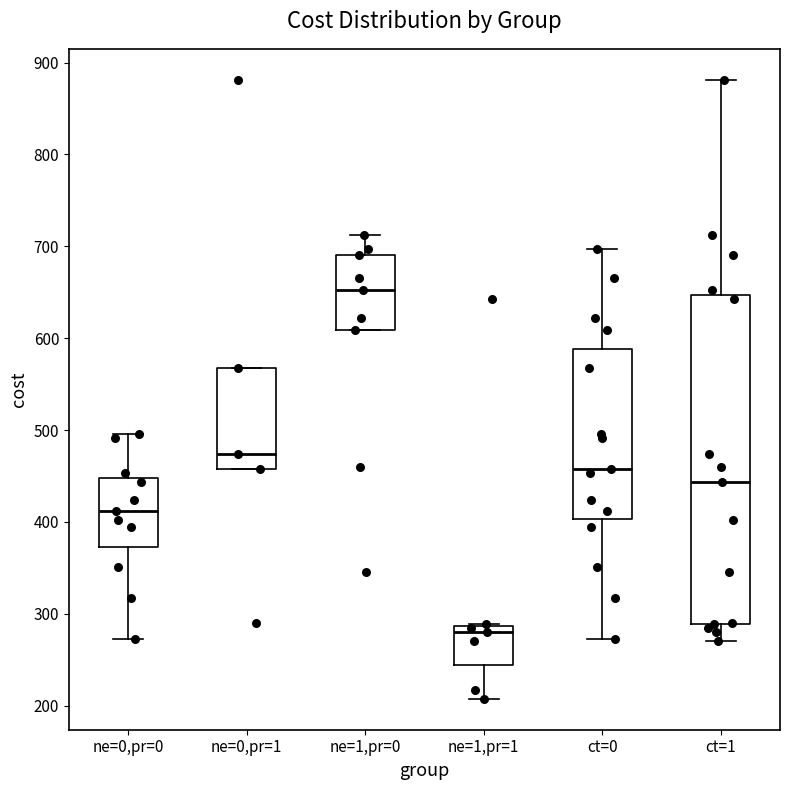

Where does the lower whisker of the box for ne=0,pr=0 end on the y-axis? The values are not printed on the chart, so give them approximately, as read against the axis.

270